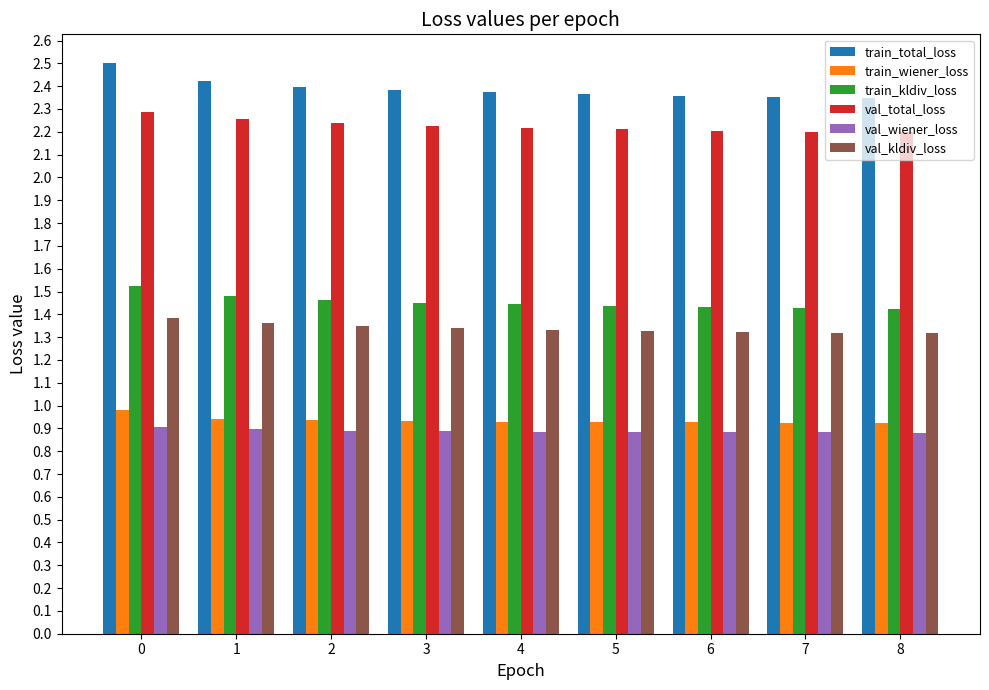

Which series has the widest spread of values?

train_total_loss